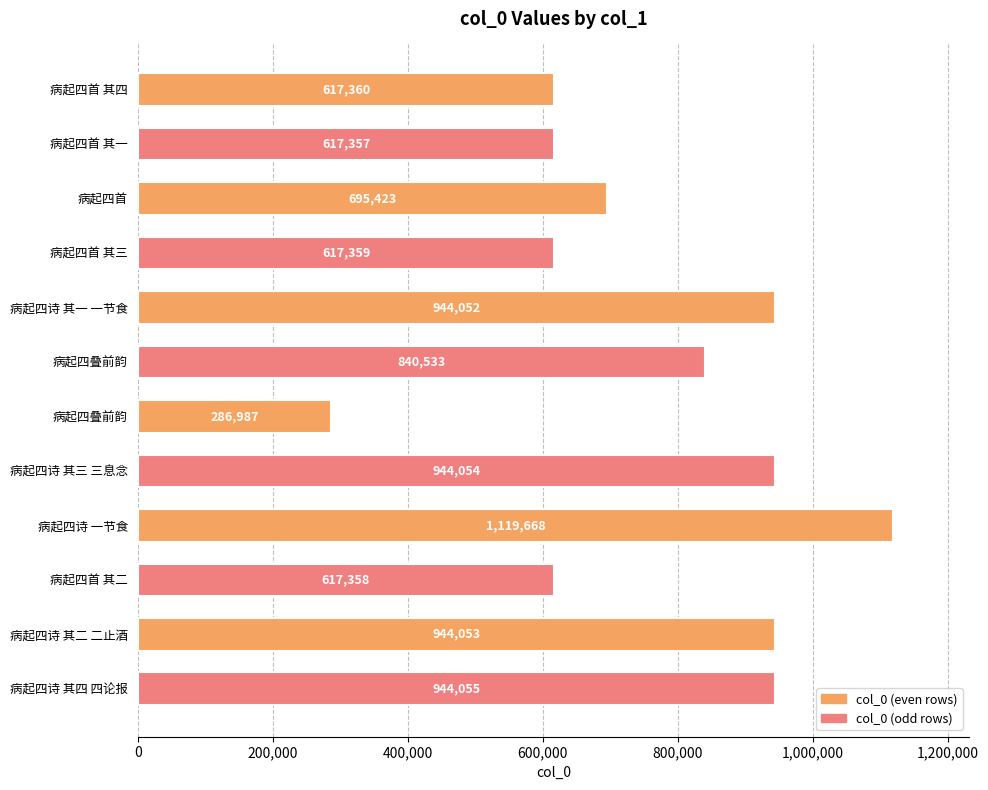

Are the bars horizontal?

Yes